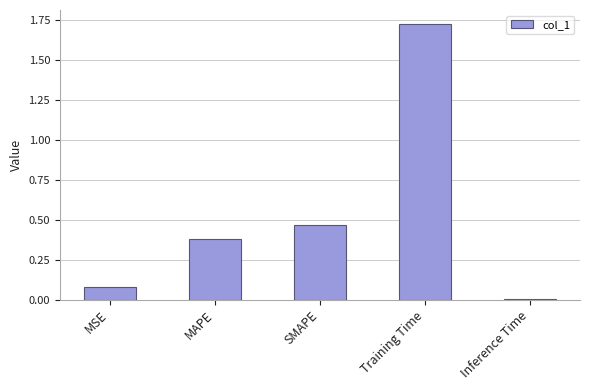

Rank the categories by value from highest to lowest.

Training Time, SMAPE, MAPE, MSE, Inference Time